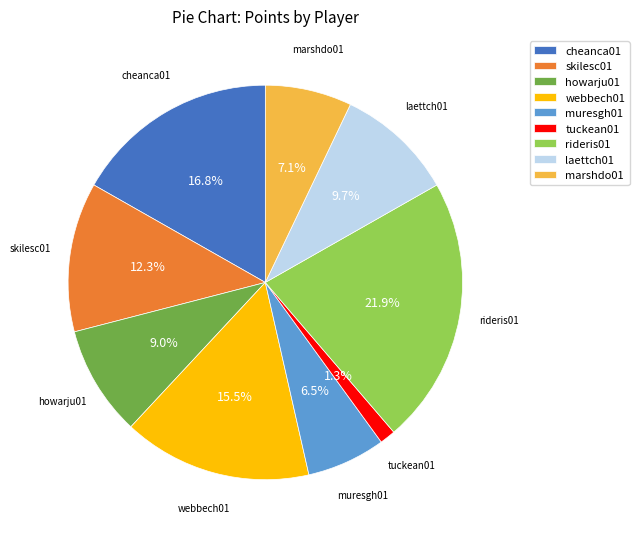

How many segments does this pie chart have?

9